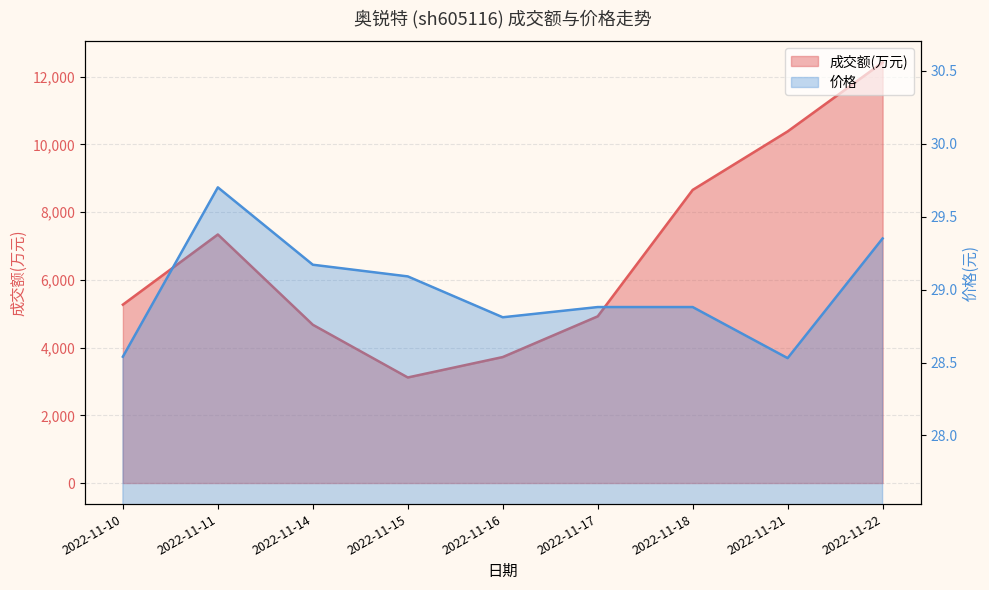

Rank the categories by 价格 value from lowest to highest.

2022-11-21, 2022-11-10, 2022-11-16, 2022-11-17, 2022-11-18, 2022-11-15, 2022-11-14, 2022-11-22, 2022-11-11